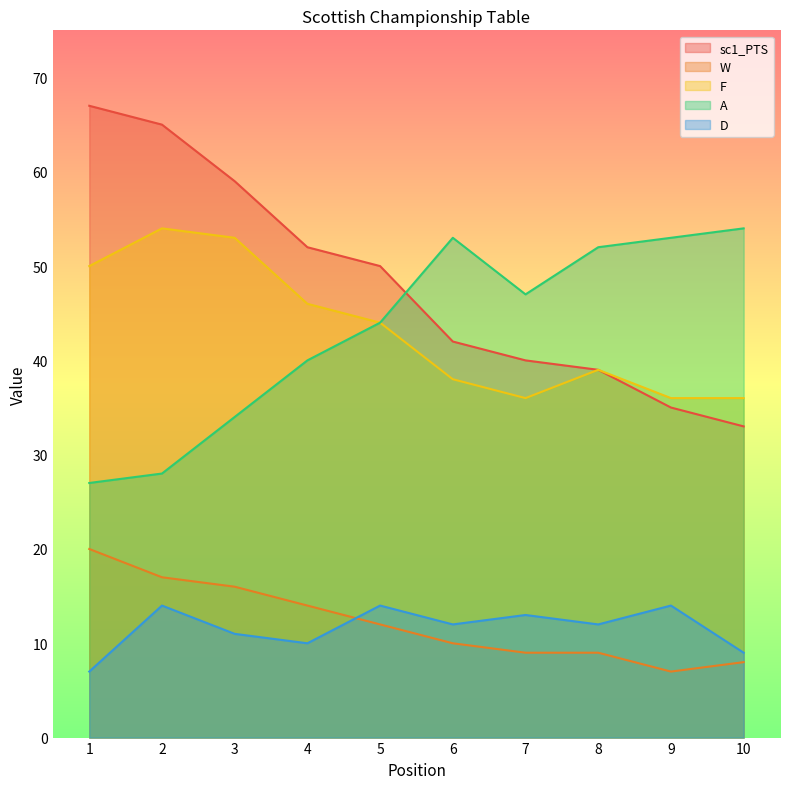

Between 7 and 6, which is larger?

6